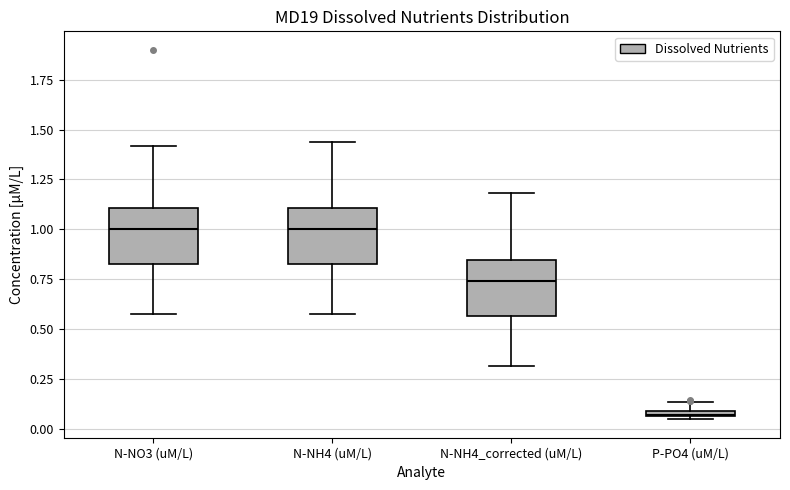

Where does the median line of the box for N-NO3 (uM/L) sit on the y-axis? The values are not printed on the chart, so give them approximately, as read against the axis.

1.00